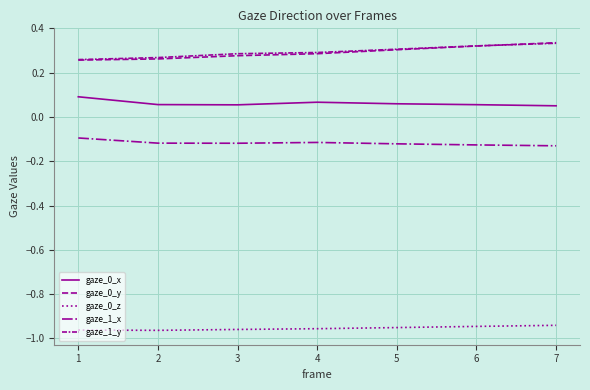

The value of gaze_0_x at 4 is 0.1. True or false?

True